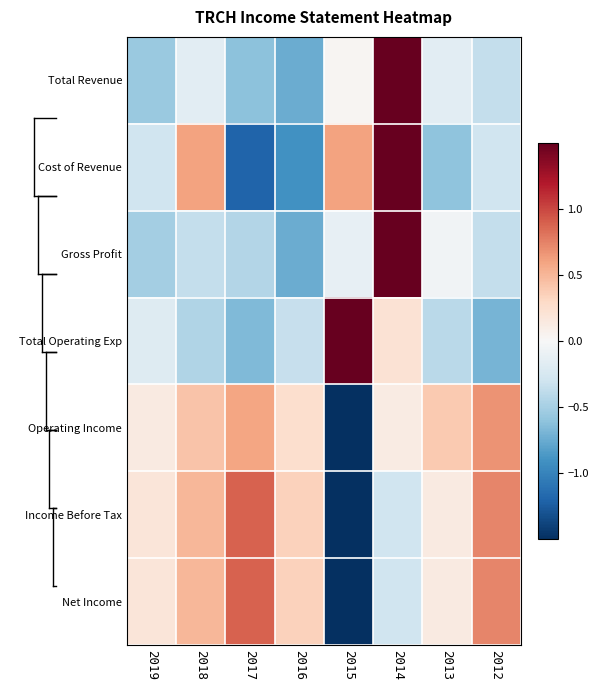

How many categories are shown in the chart?

8